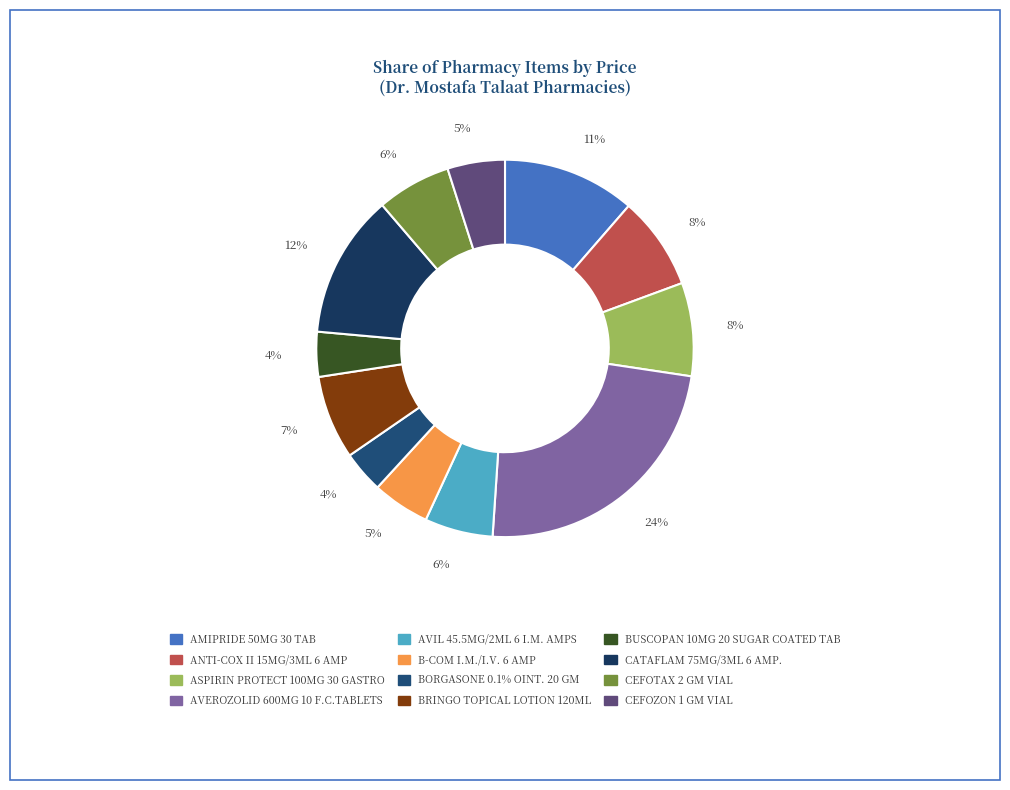

Rank the categories by value from lowest to highest.

BORGASONE 0.1% OINT. 20 GM, BUSCOPAN 10MG 20 SUGAR COATED TAB, B-COM I.M./I.V. 6 AMP, CEFOZON 1 GM VIAL, AVIL 45.5MG/2ML 6 I.M. AMPS, CEFOTAX 2 GM VIAL, BRINGO TOPICAL LOTION 120ML, ANTI-COX II 15MG/3ML 6 AMP, ASPIRIN PROTECT 100MG 30 GASTRO, AMIPRIDE 50MG 30 TAB, CATAFLAM 75MG/3ML 6 AMP., AVEROZOLID 600MG 10 F.C.TABLETS